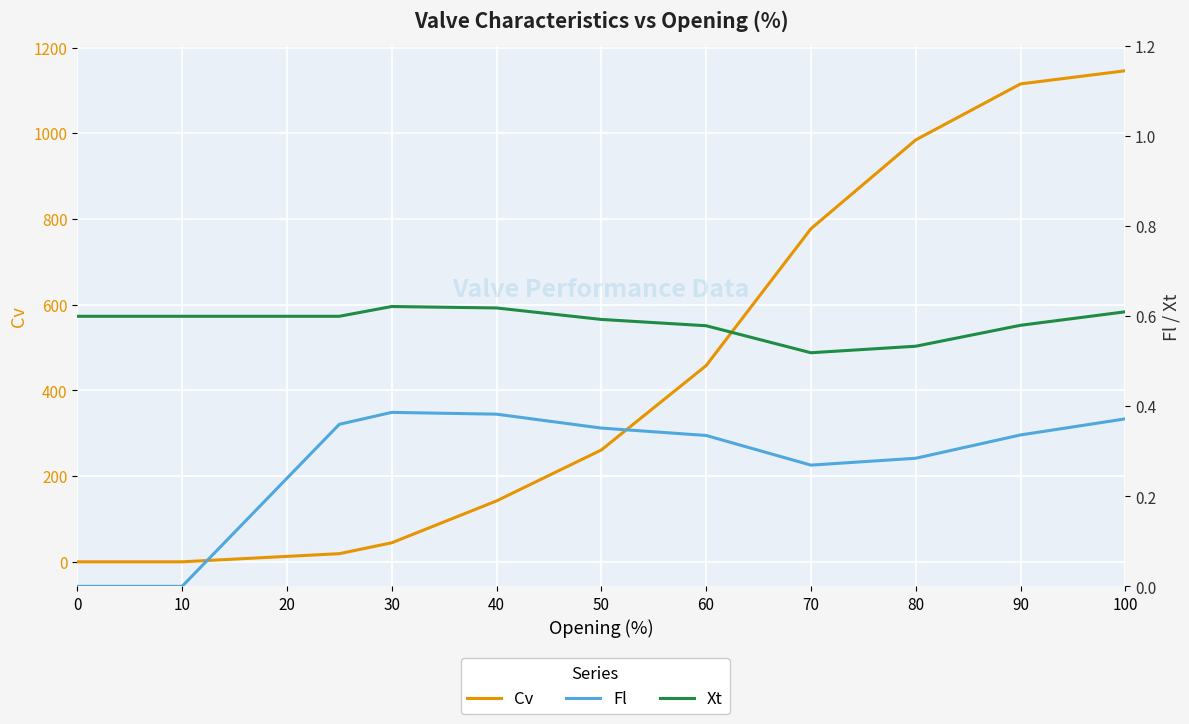

How many series are shown in this chart?

3